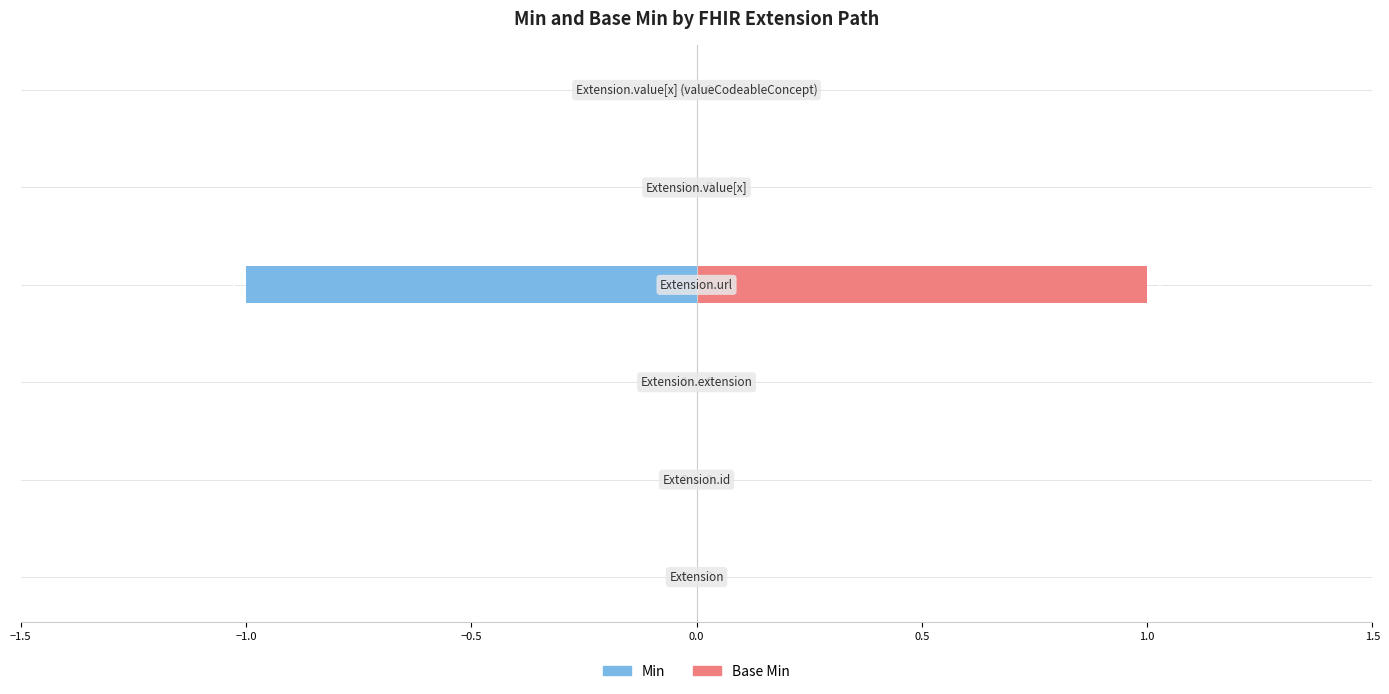

Reading right to left, extract all data points from this chart.

Min: 1.0=0	0.5=0	0.0=-1	−0.5=0	−1.0=0	−1.5=0
Base Min: 1.0=0	0.5=0	0.0=1	−0.5=0	−1.0=0	−1.5=0